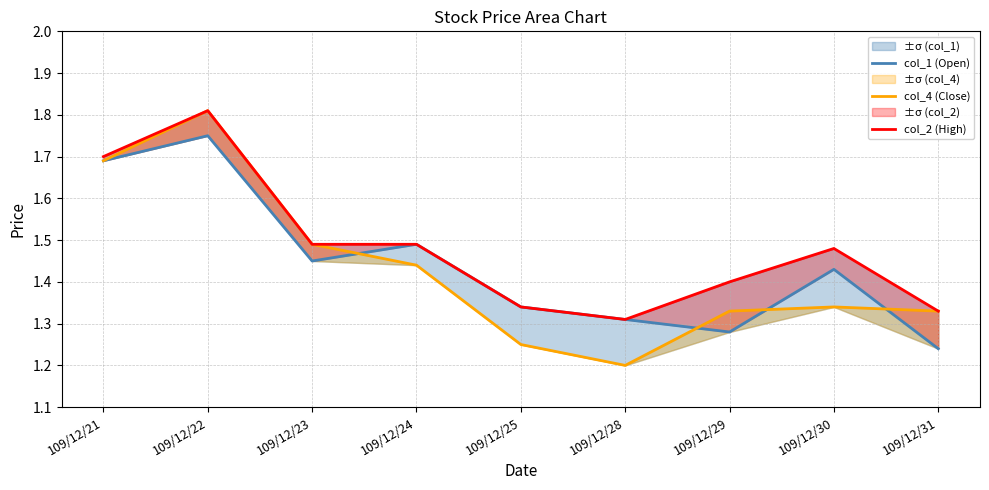

Is this an area chart (filled region under the line)?

No